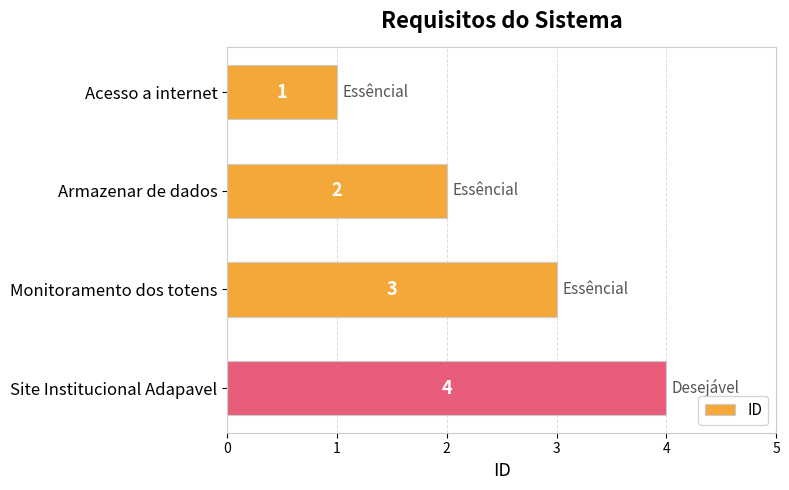

Are the bars grouped side by side (vs. stacked)?

No